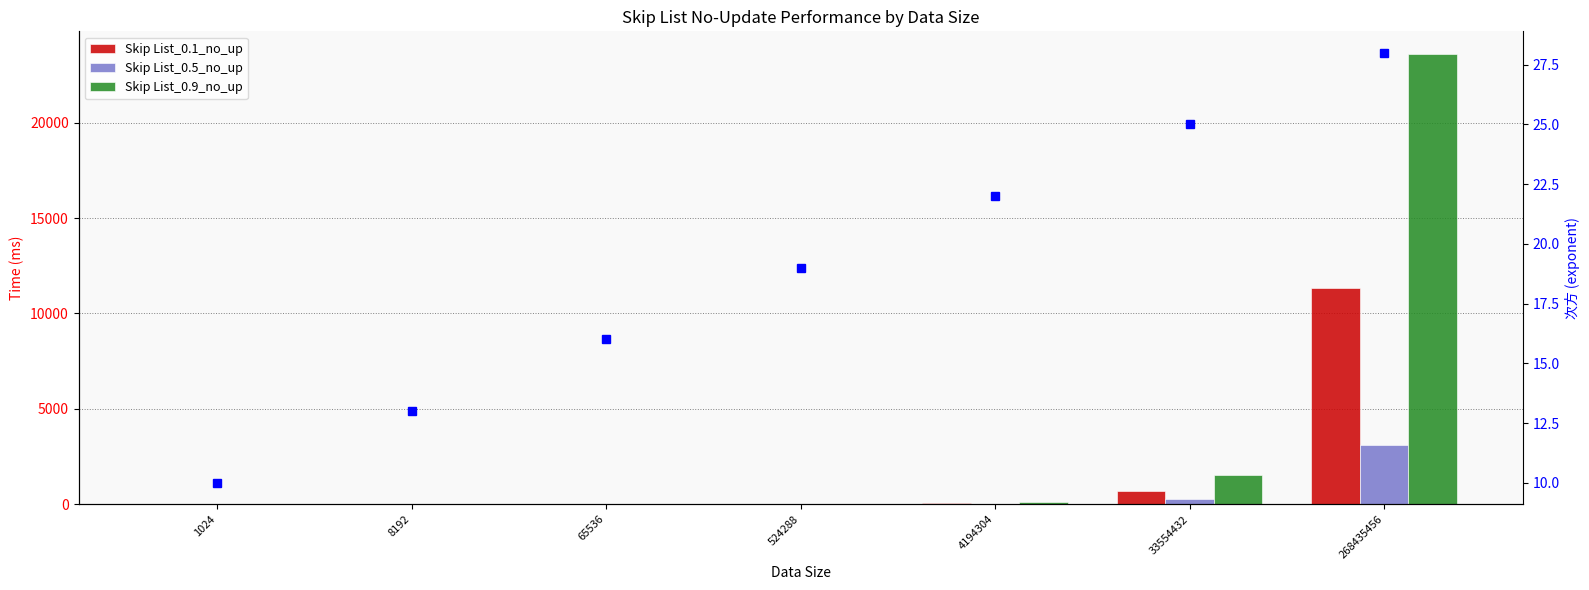

Is it true that 次方 equals 3.8 at 65536?

False